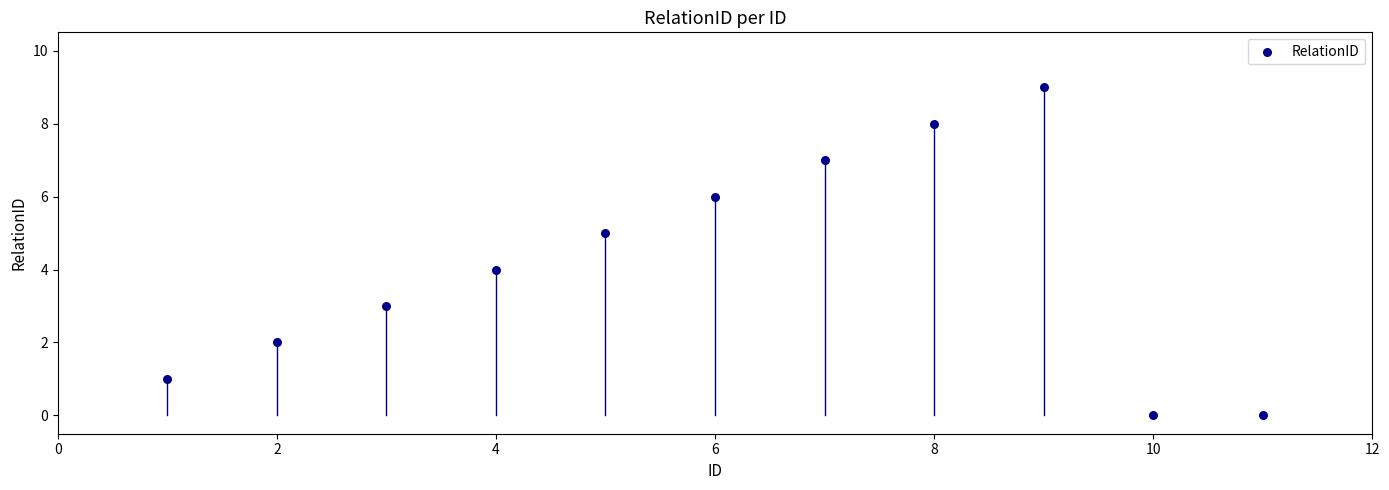

What is the range of Y values (max minus min)?

9